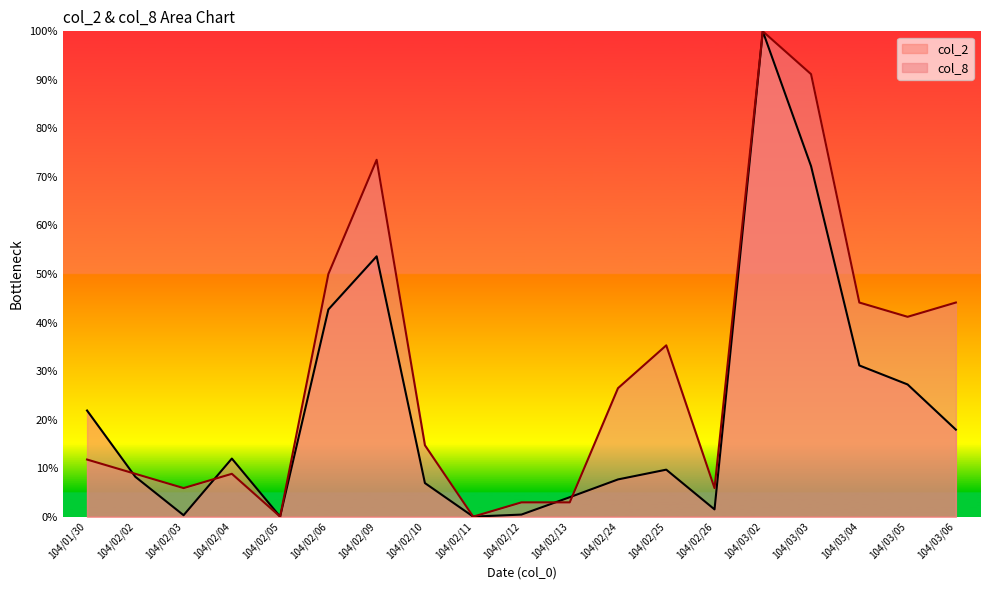

At 104/02/05, list the series in order from largest to smallest.

col_2, col_8